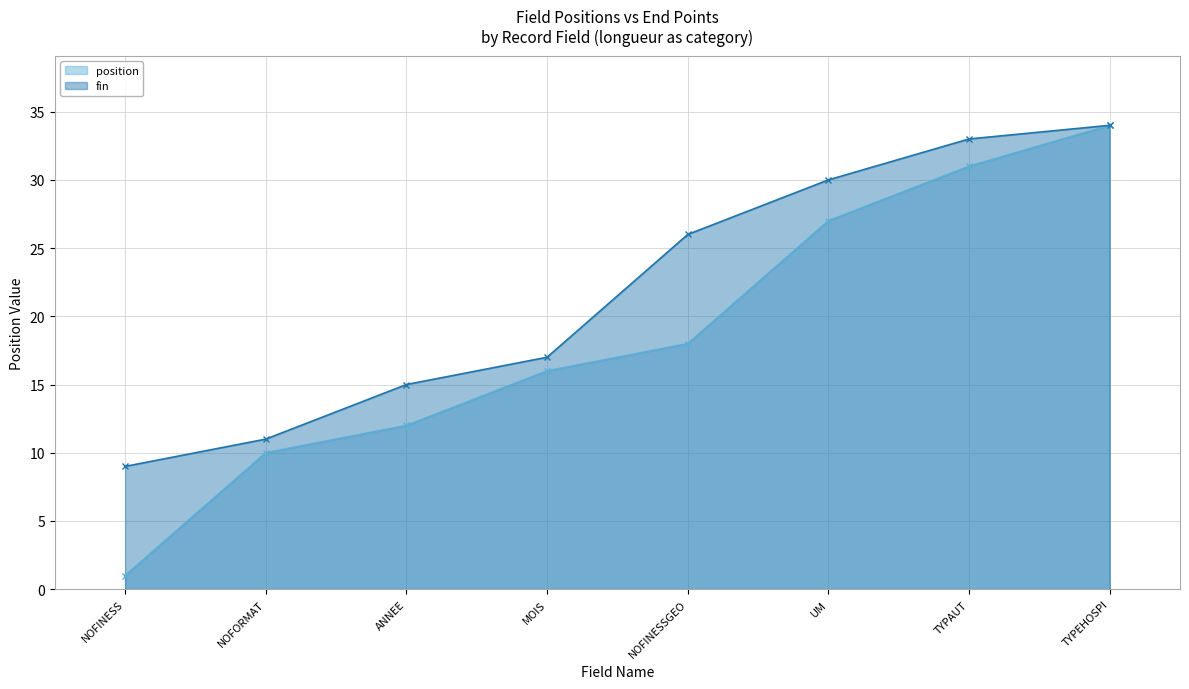

True or false: position and fin cross at least once.

False